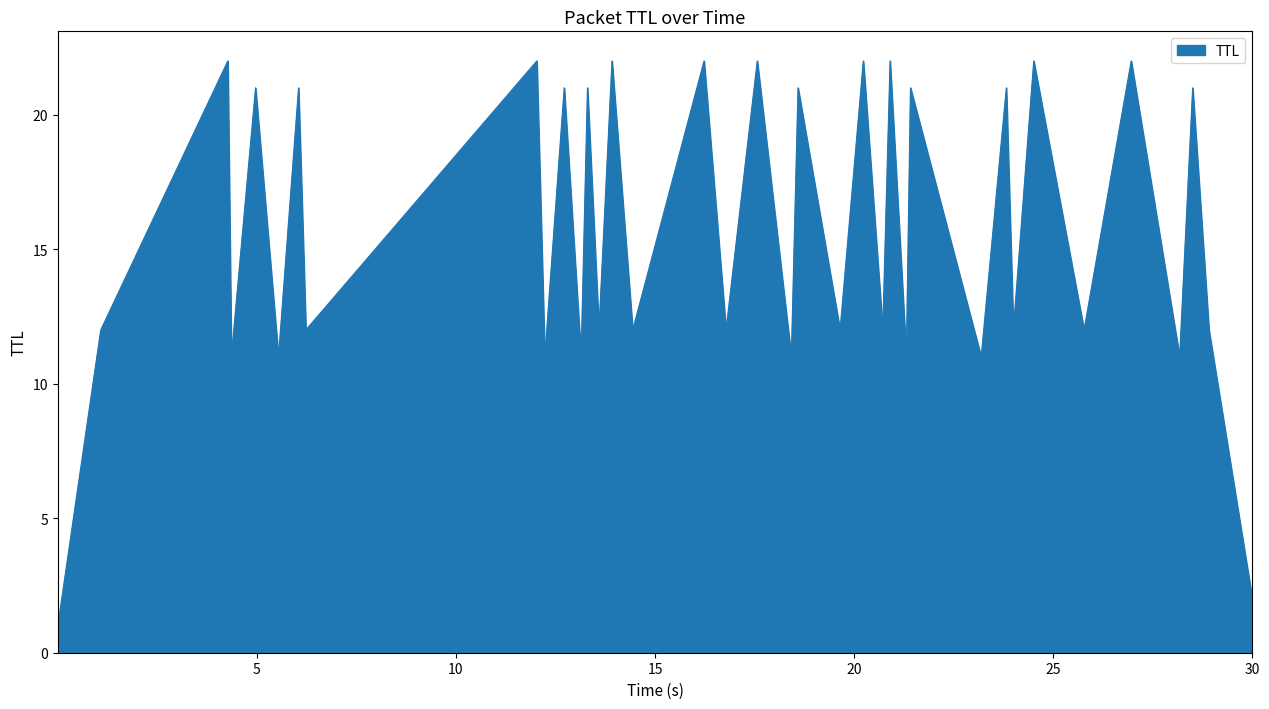

What is the maximum value shown in the chart?

22